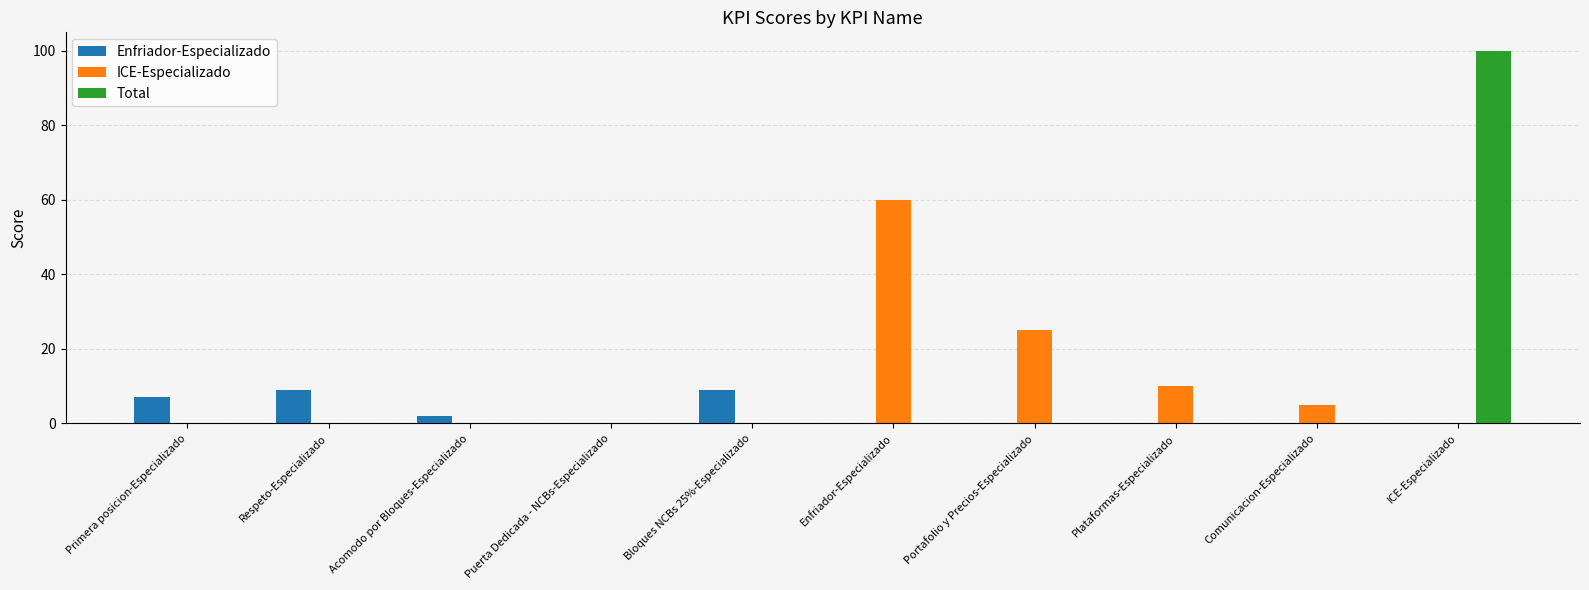

What are all the series names shown in the legend?

Enfriador-Especializado, ICE-Especializado, Total